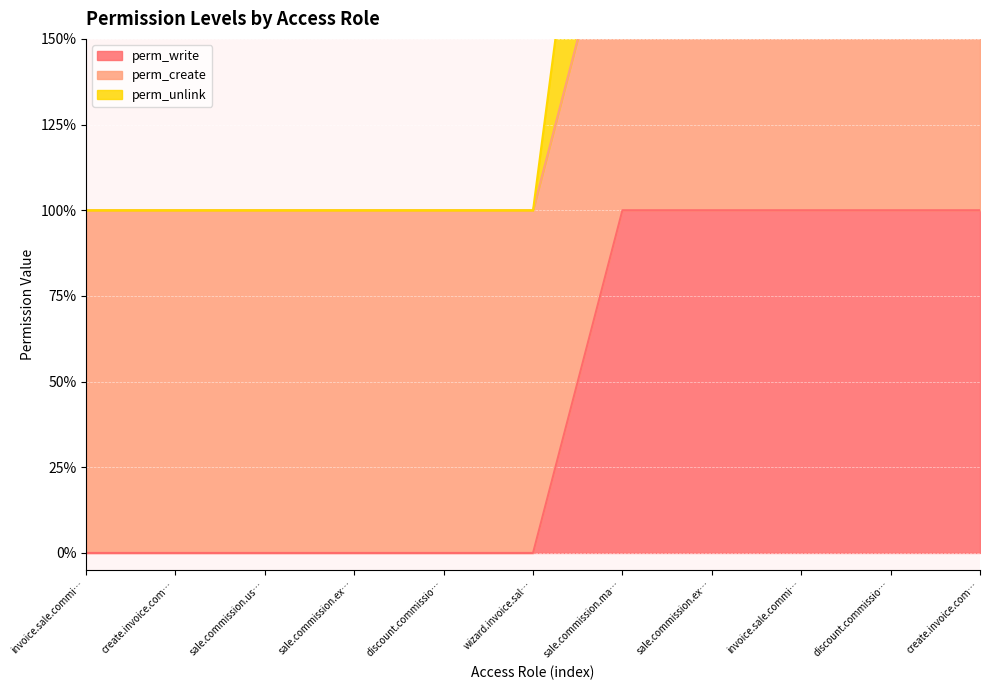

True or false: perm_unlink and perm_write cross at least once.

False